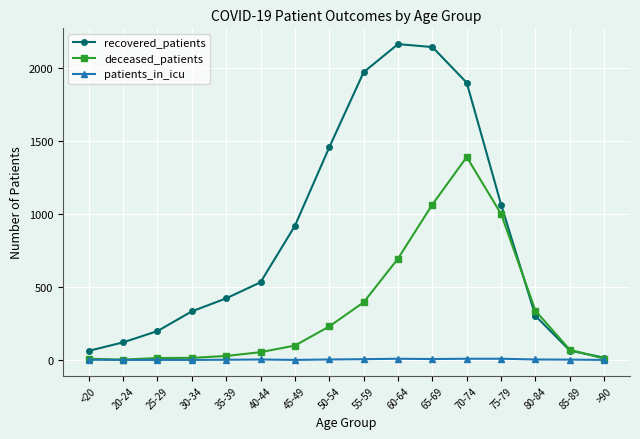

How many lines are shown in the chart?

3